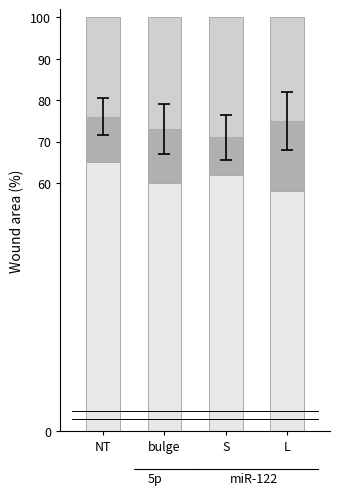

What is the total value across all series at S?

100